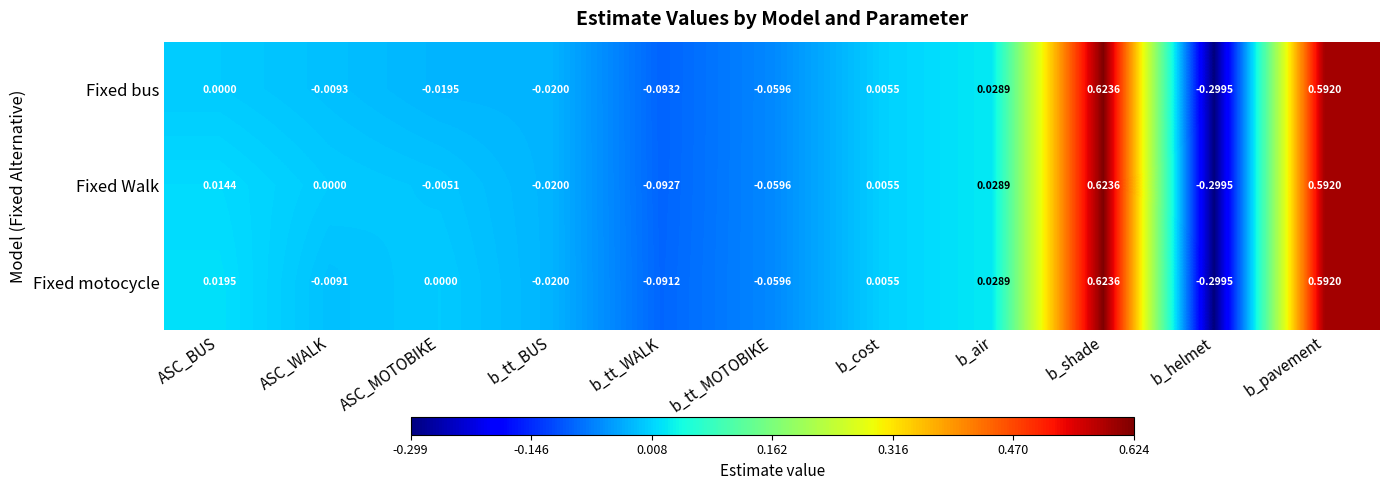

What is the total value across all series at b_helmet?

-0.9